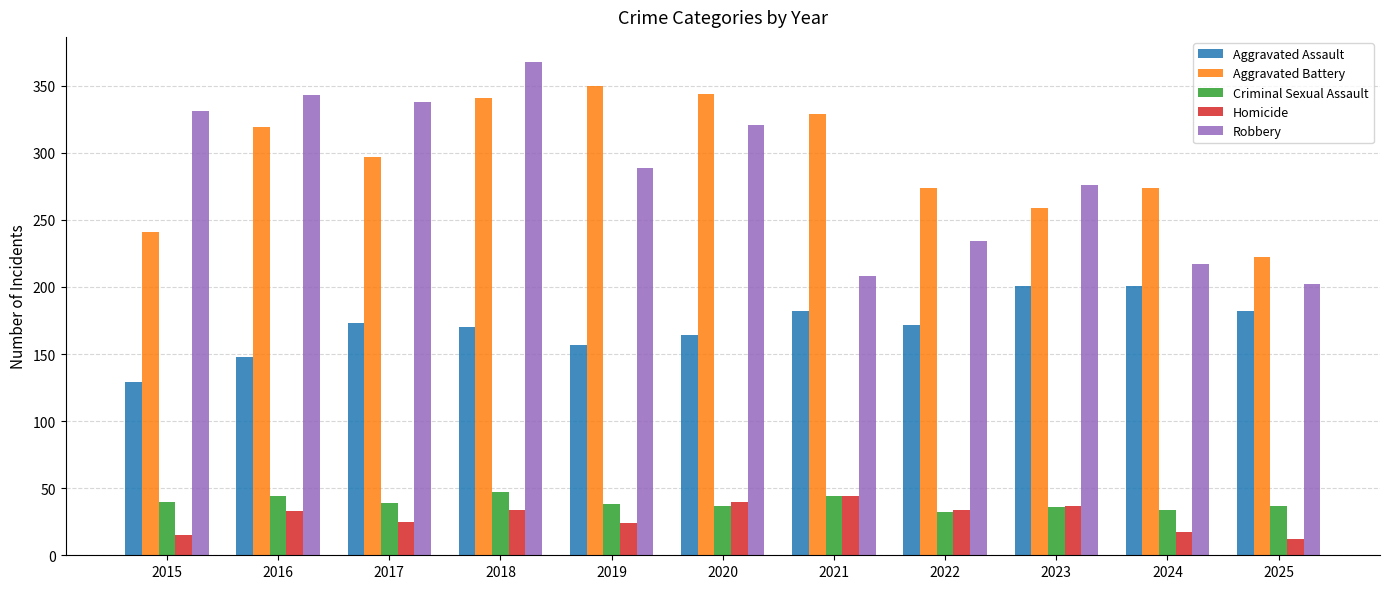

Is the value of Criminal Sexual Assault at 2023 greater than the value of Aggravated Battery at 2019?

No